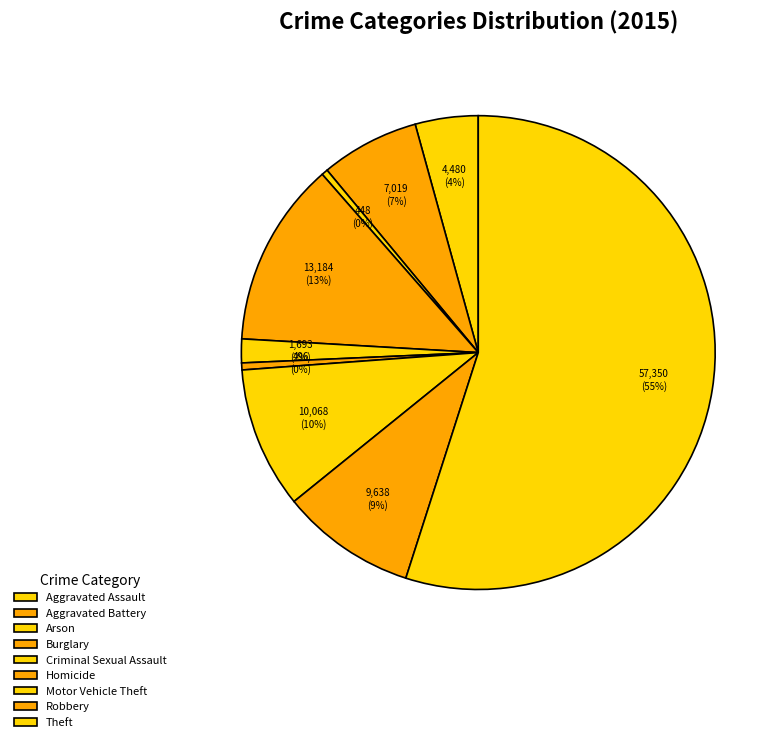

True or false: Arson accounts for 8% of the total.

False